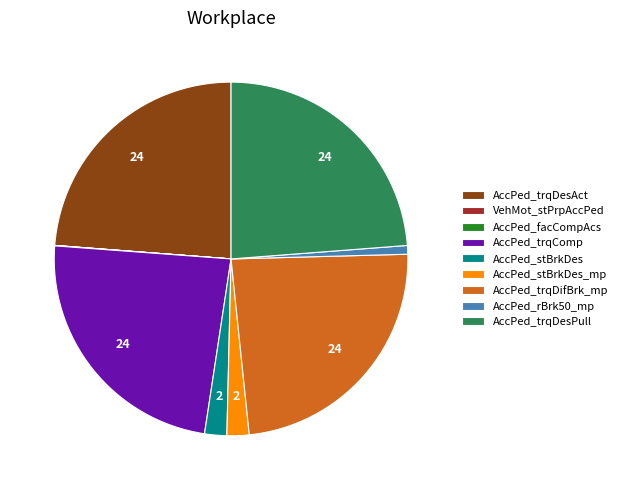

The AccPed_trqDifBrk_mp slice represents 24% of the pie. True or false?

True